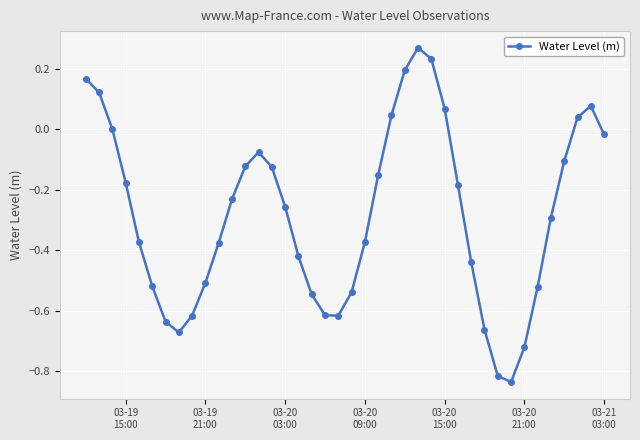

What is the sum of all values?

-11.3